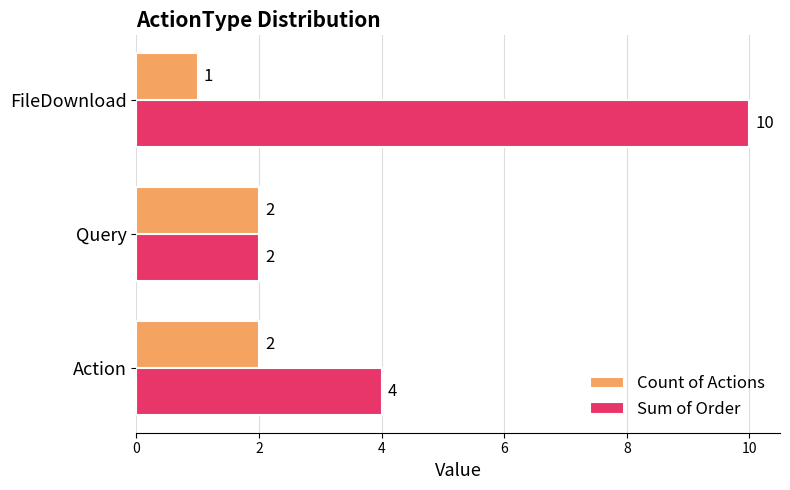

What value does the Sum of Order series have at Action?

4